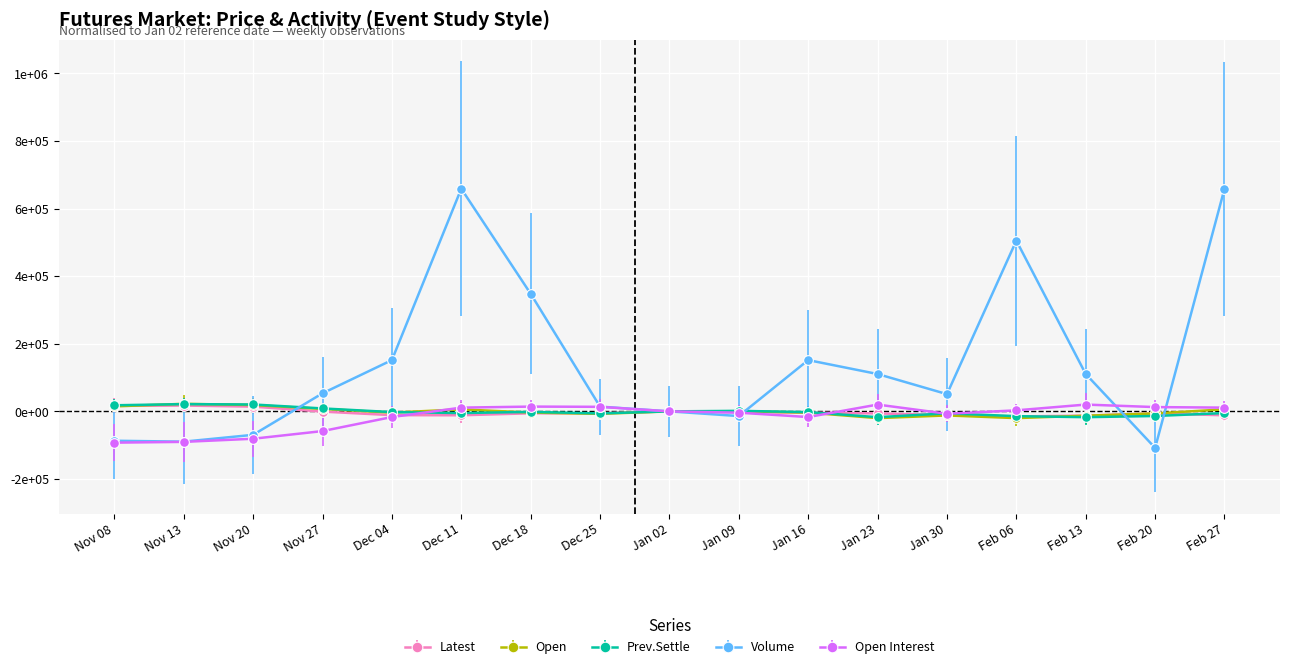

At Jan 09, list the series in order from smallest to largest.

Volume, Open Interest, Latest, Open, Prev.Settle